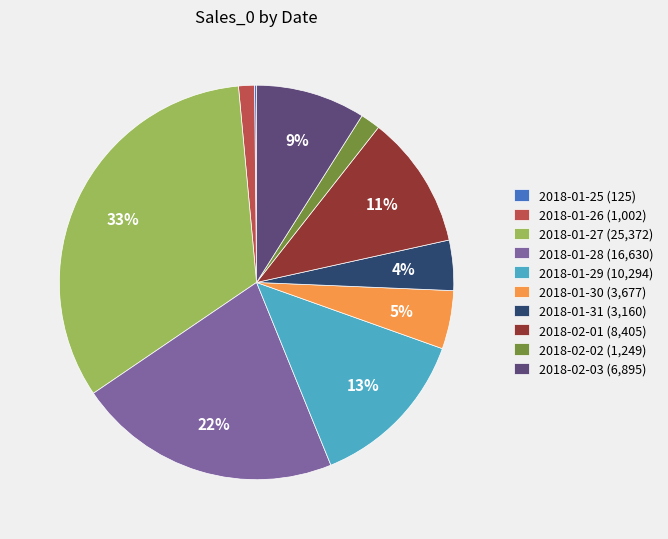

What percentage is the 2018-02-02 (1,249) slice, to the nearest percent?

2%